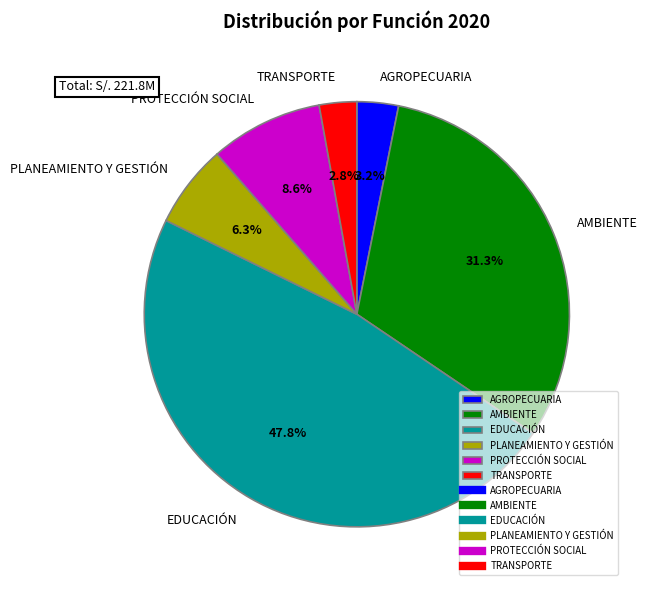

The EDUCACIÓN slice represents 48% of the pie. True or false?

True